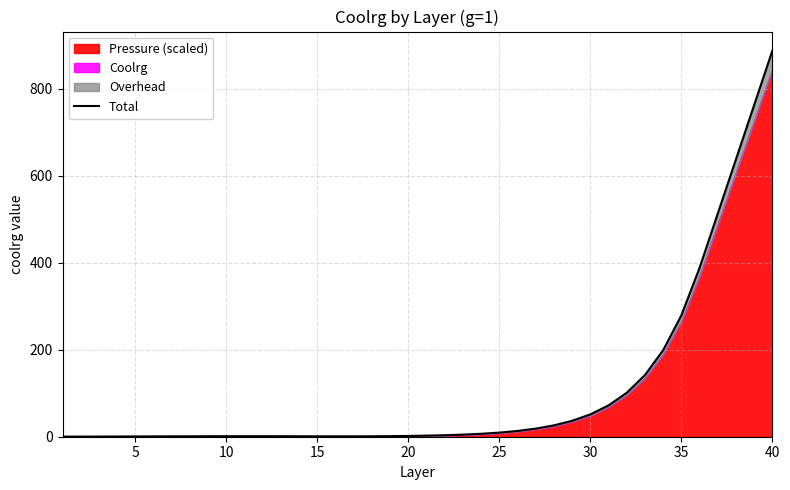

What is the difference between the second highest and minimum values?

762.1